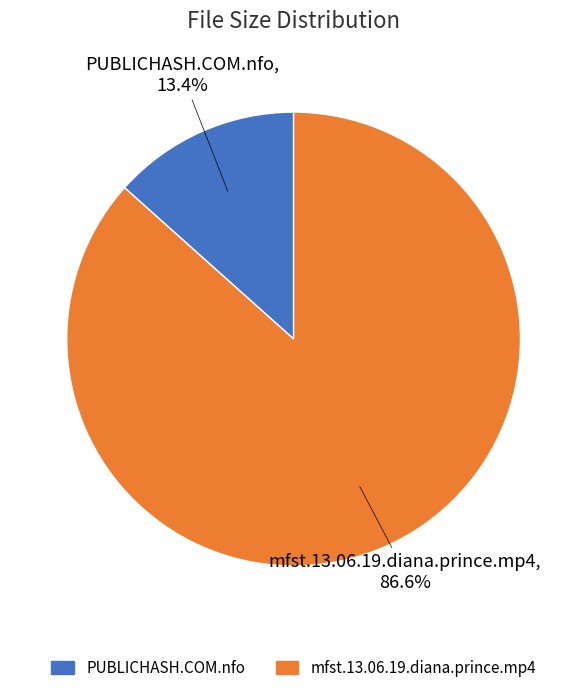

How much of the chart is everything except mfst.13.06.19.diana.prince.mp4?

13.4%